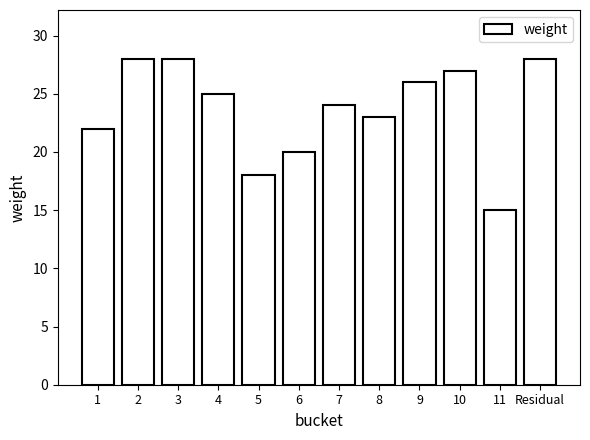

Approximately how many times larger is the value at 7 compared to 6?

1.2